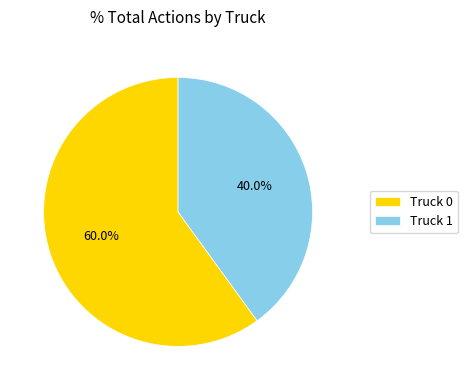

How many segments does this pie chart have?

2